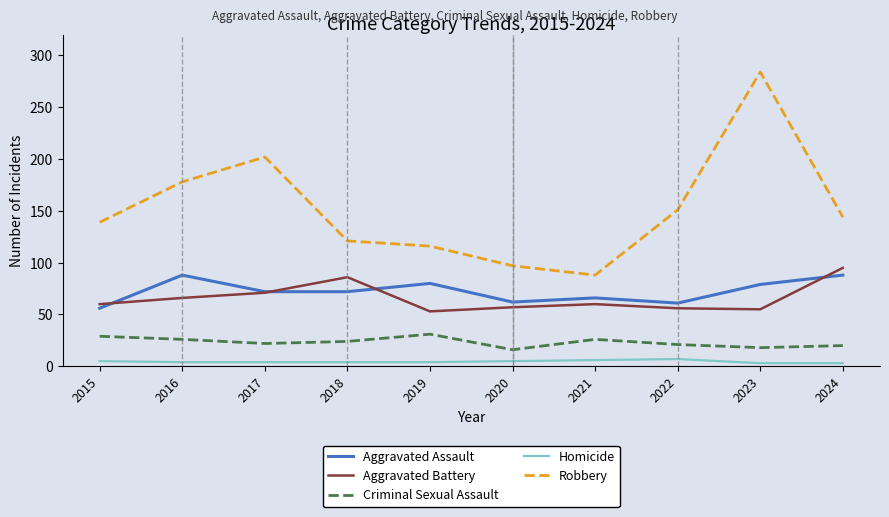

Is it true that Aggravated Assault equals 88 at 2016?

True